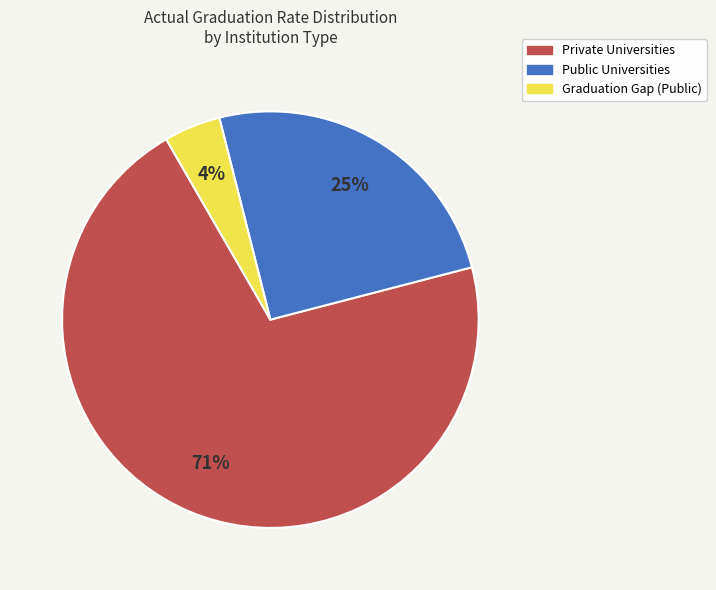

Does any single category account for the majority?

Yes